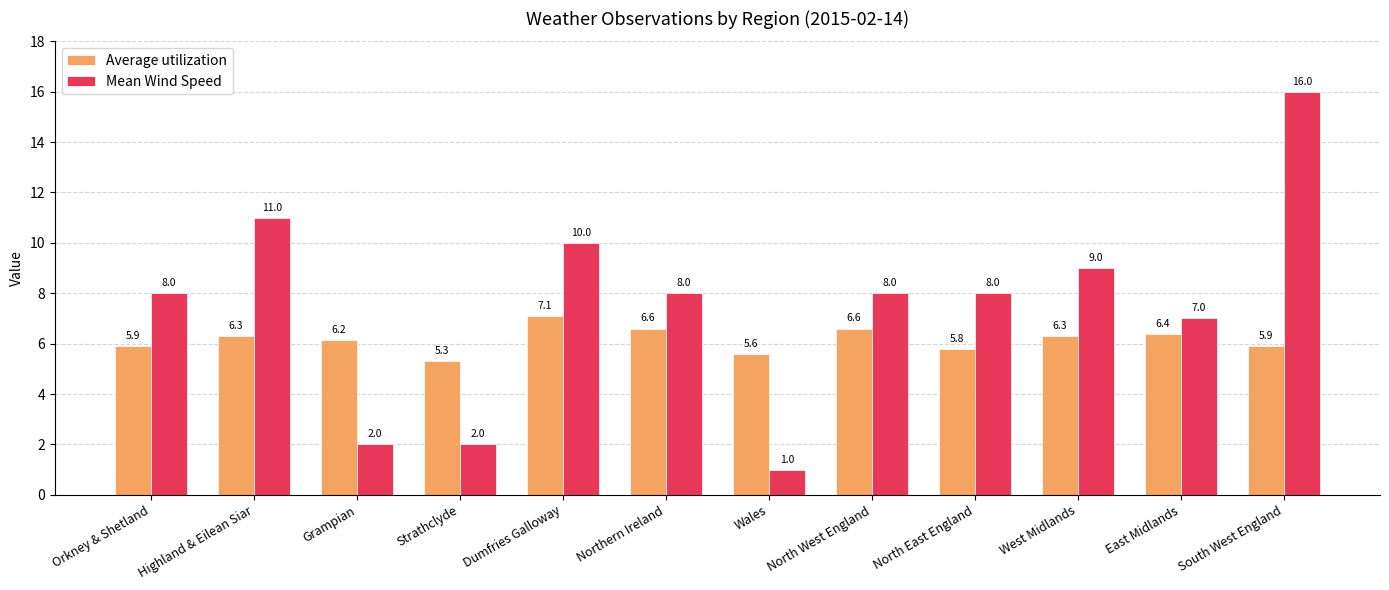

Which series has the largest range (max minus min)?

Mean Wind Speed